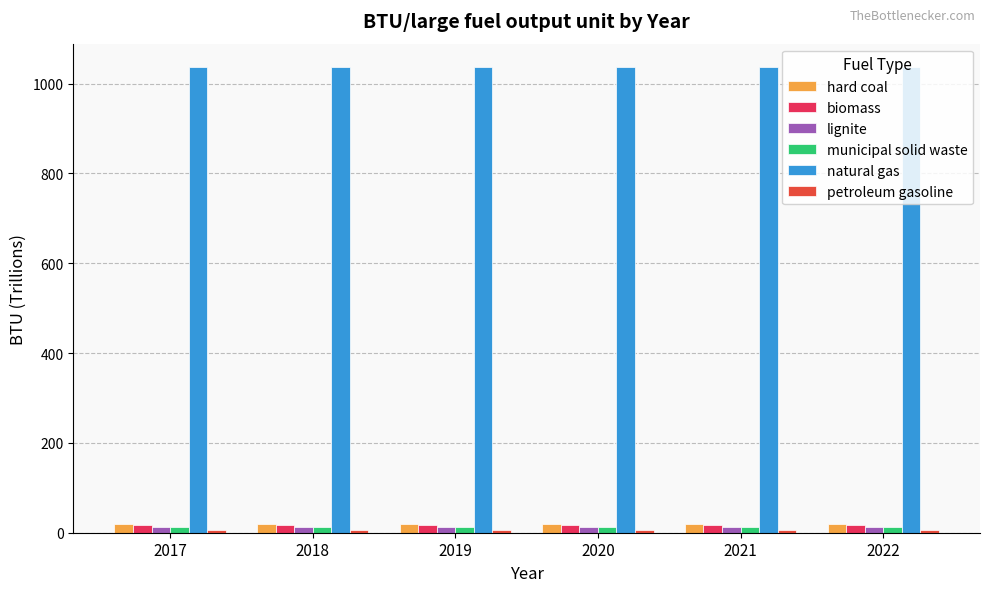

Which series has the largest total across all categories?

natural gas